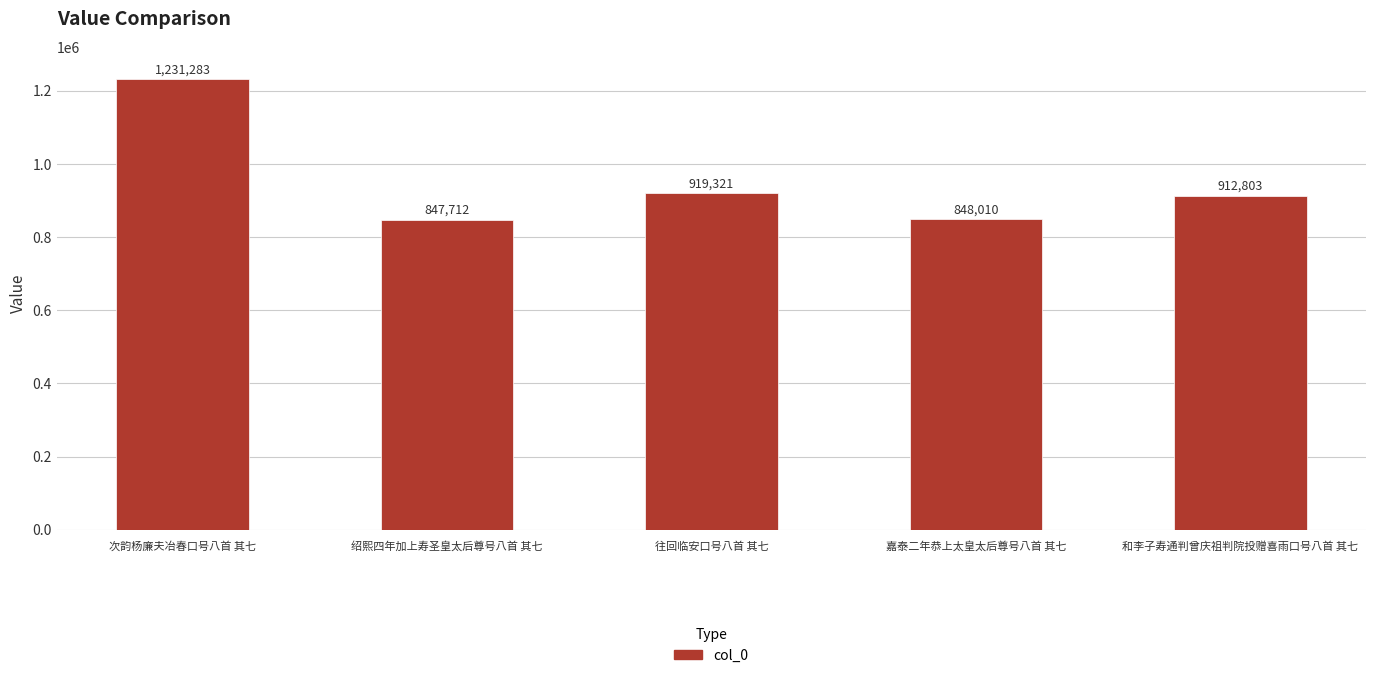

List the labels in order of value, largest first.

次韵杨廉夫冶春口号八首 其七, 往回临安口号八首 其七, 和李子寿通判曾庆祖判院投赠喜雨口号八首 其七, 嘉泰二年恭上太皇太后尊号八首 其七, 绍熙四年加上寿圣皇太后尊号八首 其七